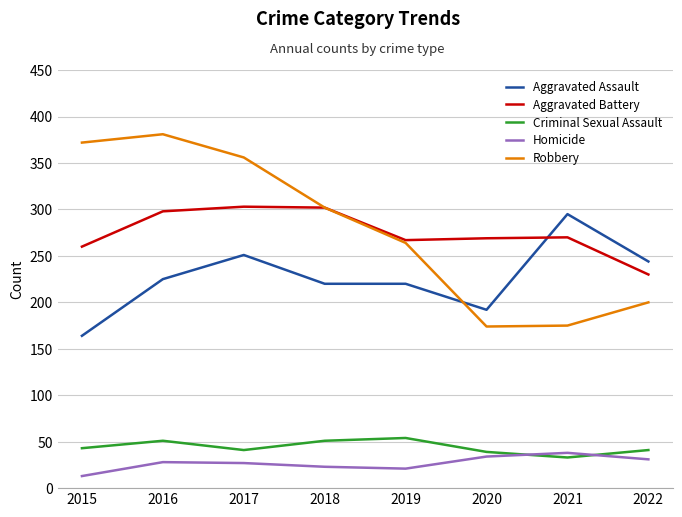

In Robbery, how many points are lower than both neighbors (excluding endpoints)?

1